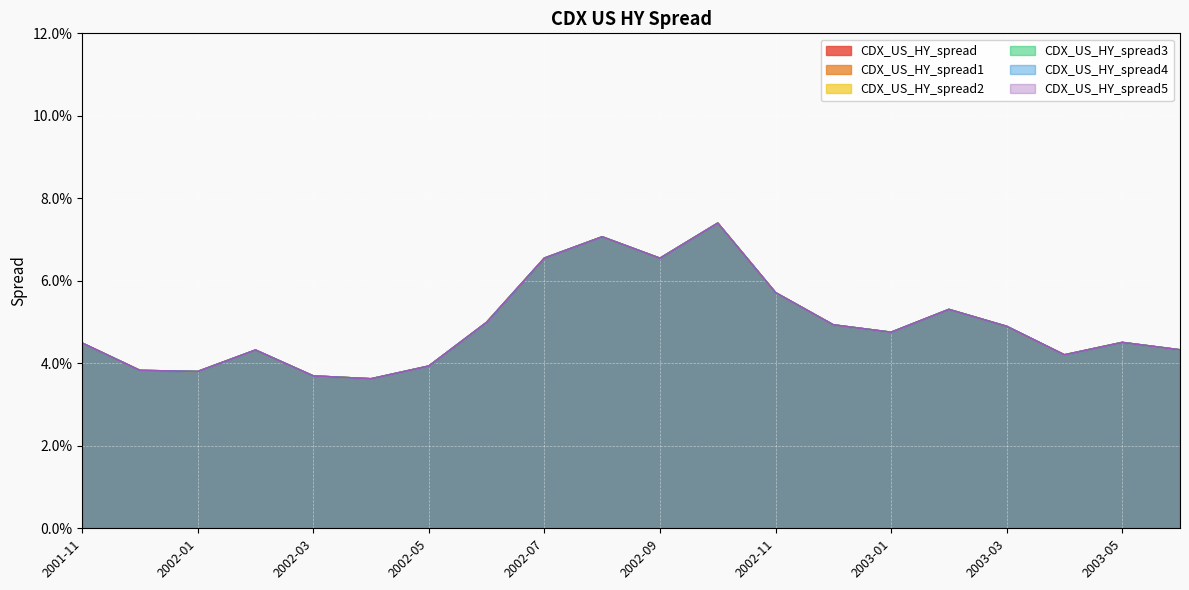

Is it true that CDX_US_HY_spread4 equals 0.1 at 2002-12?

False